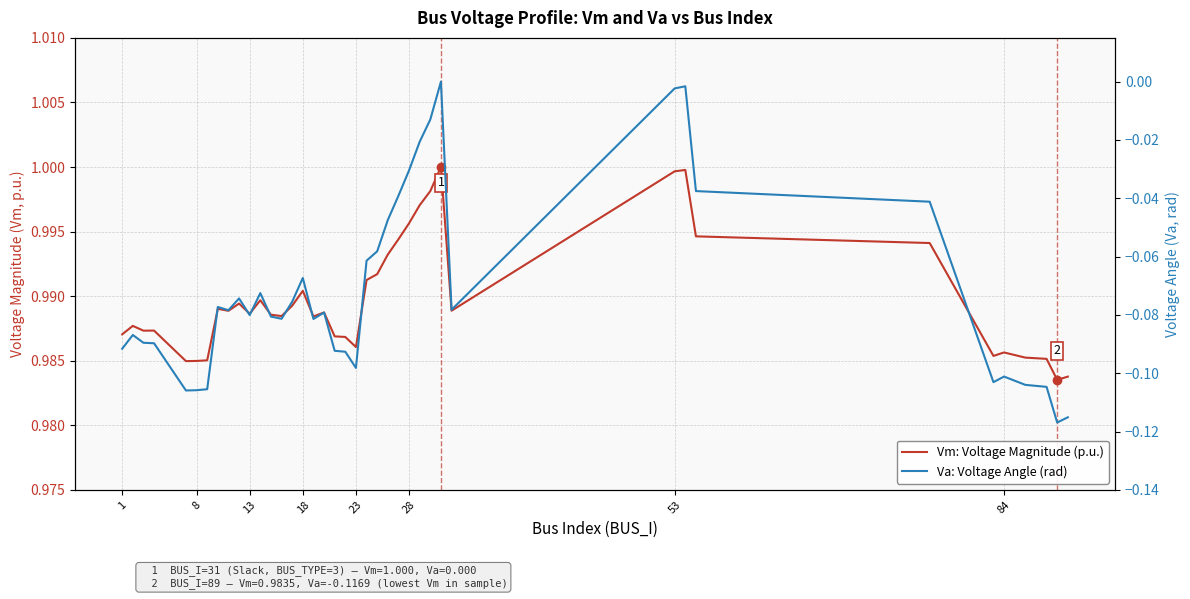

What is the highest value of the Vm: Voltage Magnitude (p.u.) series?

1.0